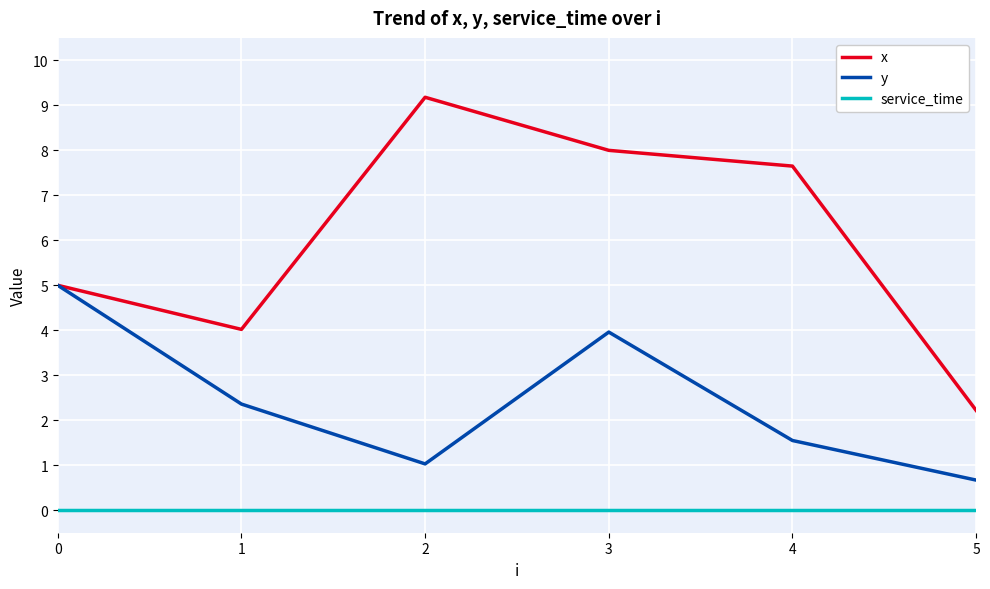

What is the total value across all series at 4?

9.2